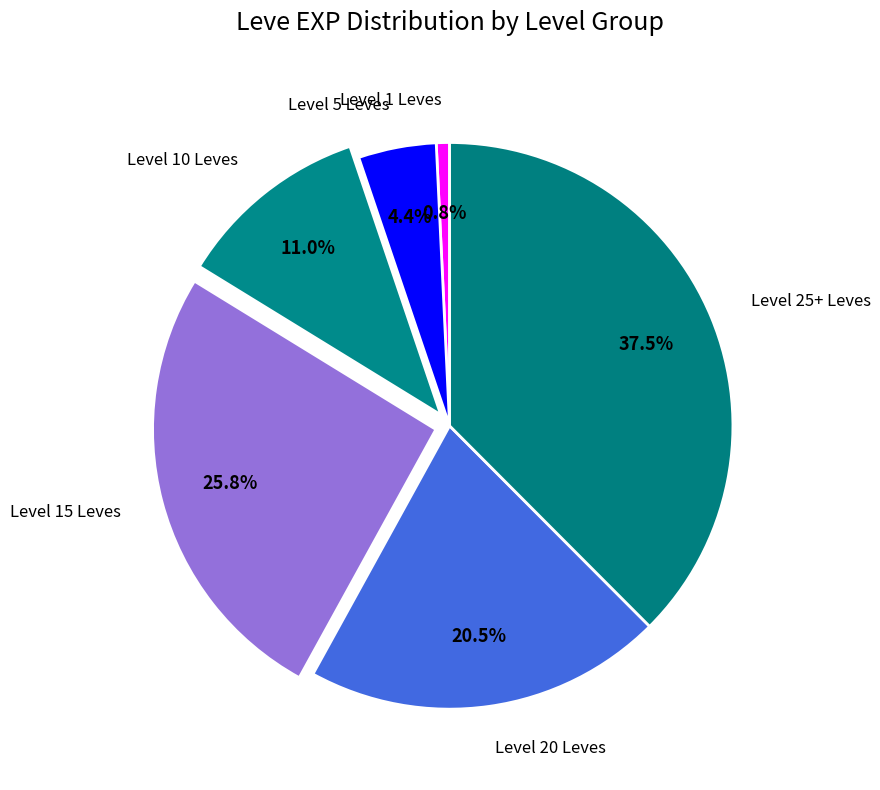

What percentage is NOT represented by Level 20 Leves?

79.5%